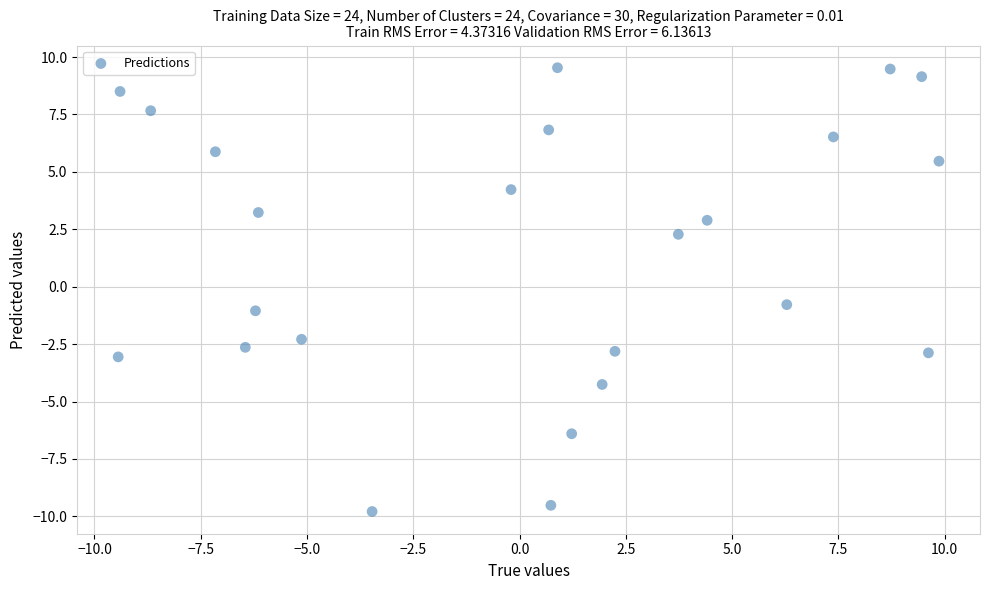

What is the range of X values (max minus min)?

19.3